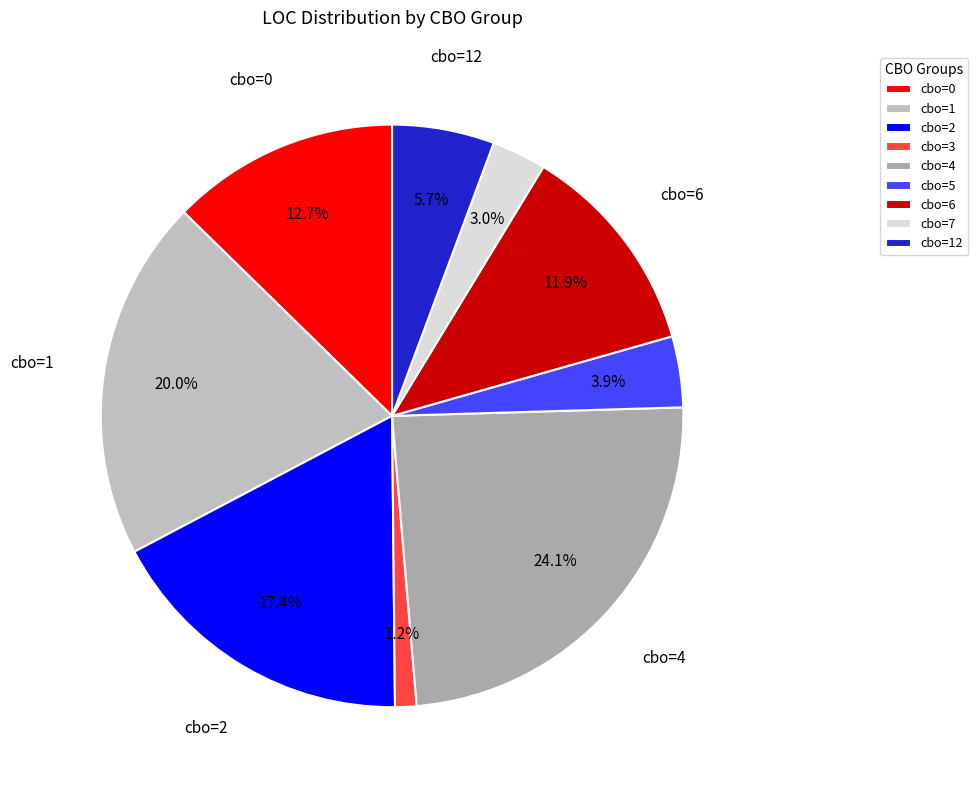

How many slices are in this pie chart?

9